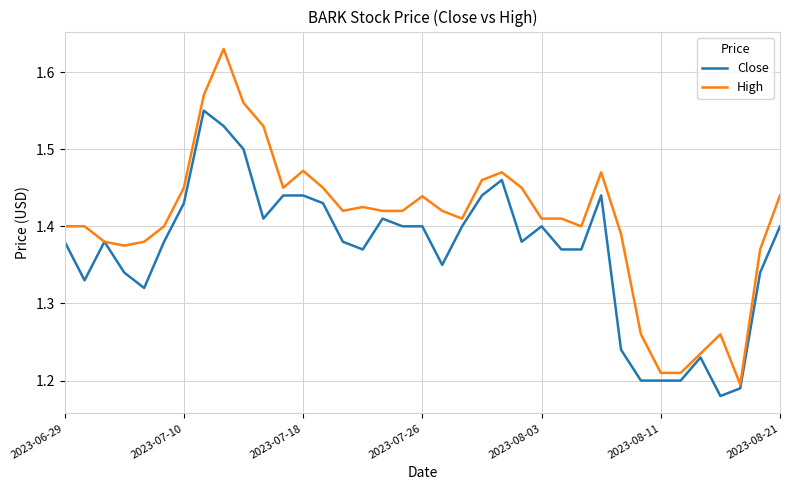

Rank the series by their average value, from highest to lowest.

High, Close